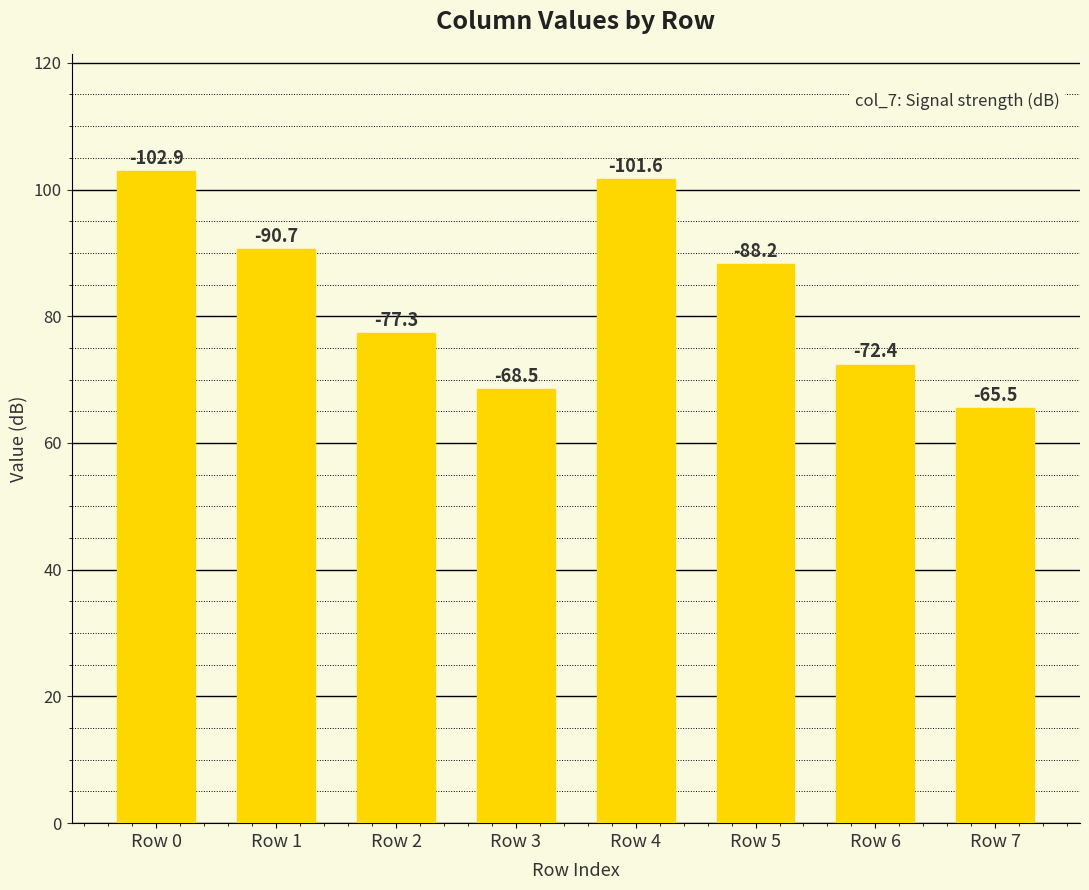

Does the chart contain any negative values?

No